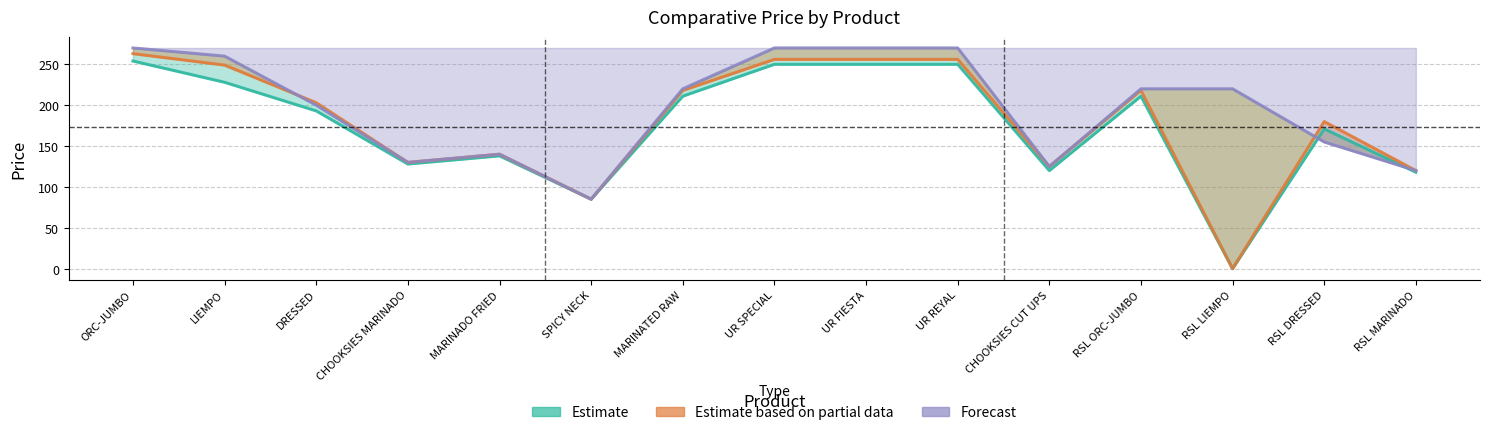

List the labels in order of Forecast value, largest first.

ORC-JUMBO, UR SPECIAL, UR FIESTA, UR REYAL, LIEMPO, MARINATED RAW, RSL ORC-JUMBO, RSL LIEMPO, DRESSED, RSL DRESSED, MARINADO FRIED, CHOOKSIES MARINADO, CHOOKSIES CUT UPS, RSL MARINADO, SPICY NECK